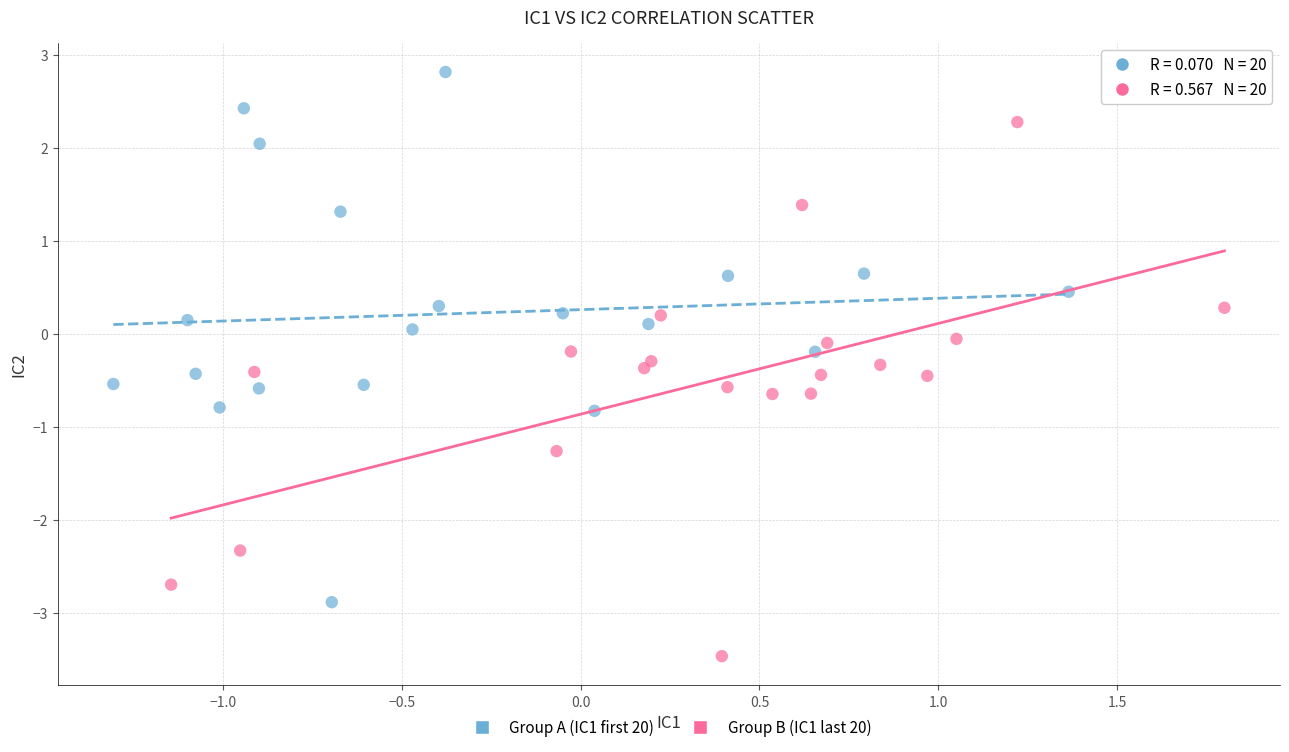

Which series contains the lowest Y value?

Group B (IC1 last 20)